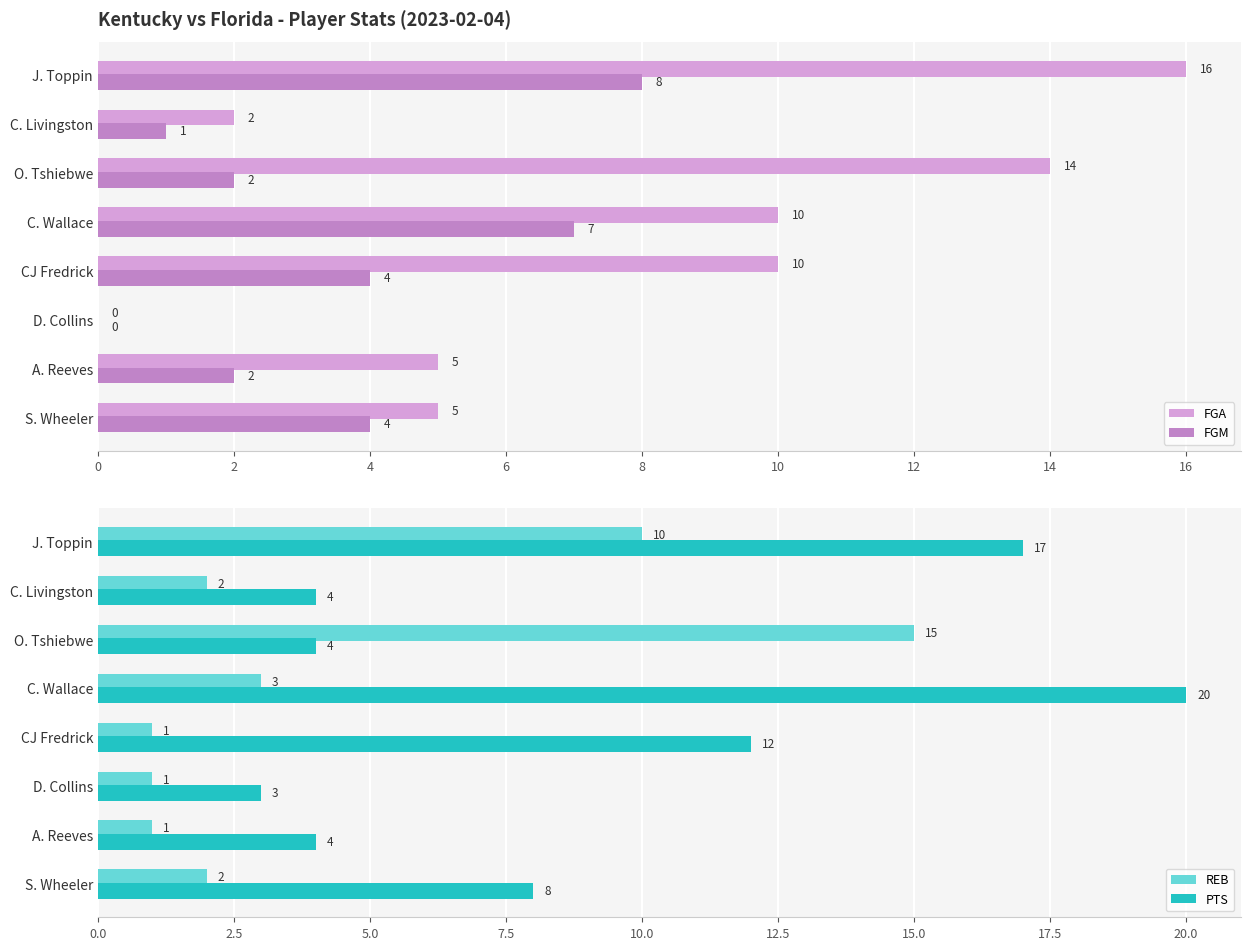

How many bars are there in each group?

4